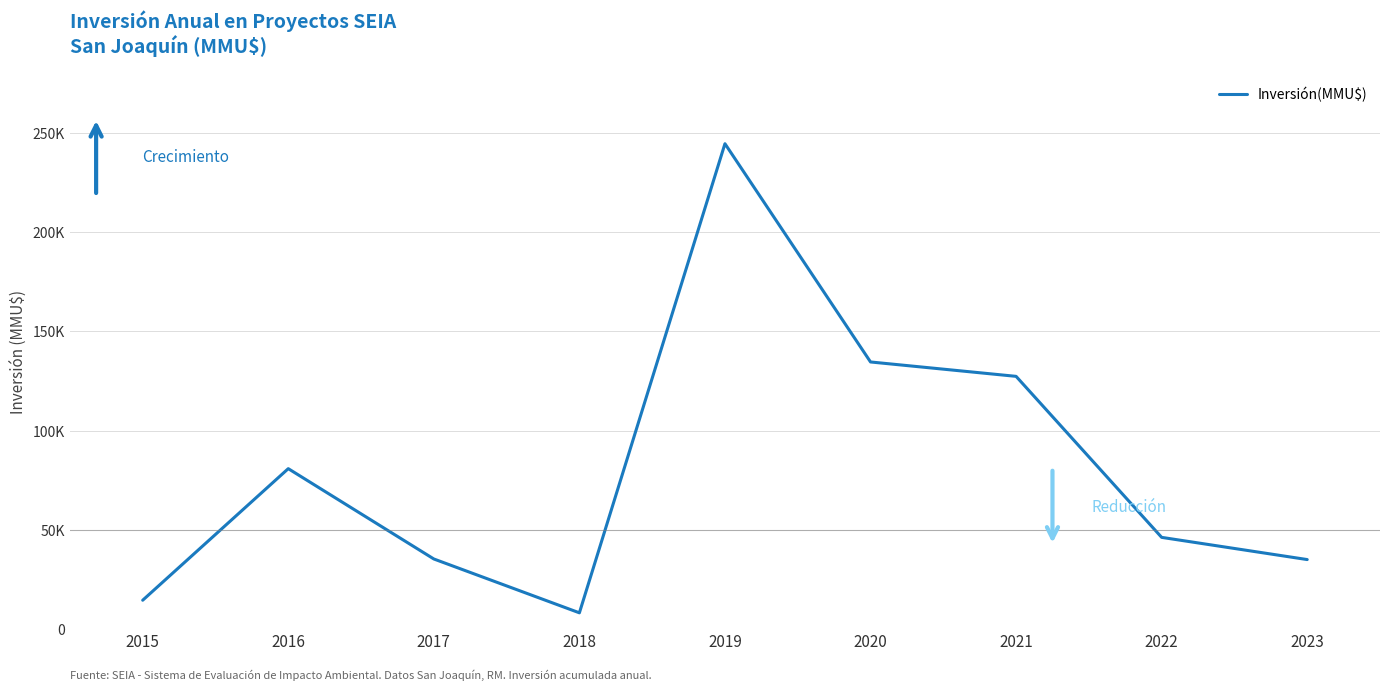

Where is the data nearest to the value 126409?

2021